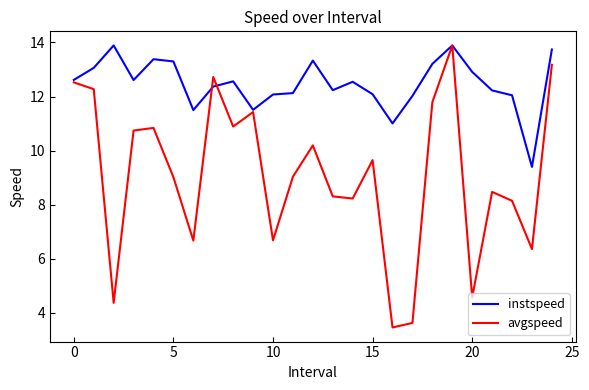

How many interior local valleys does the avgspeed series have?

8